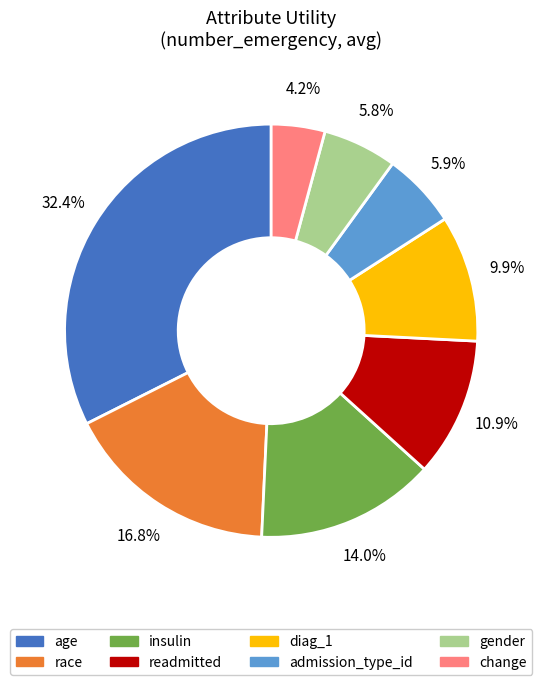

Is there any slice that represents more than half of the pie?

No